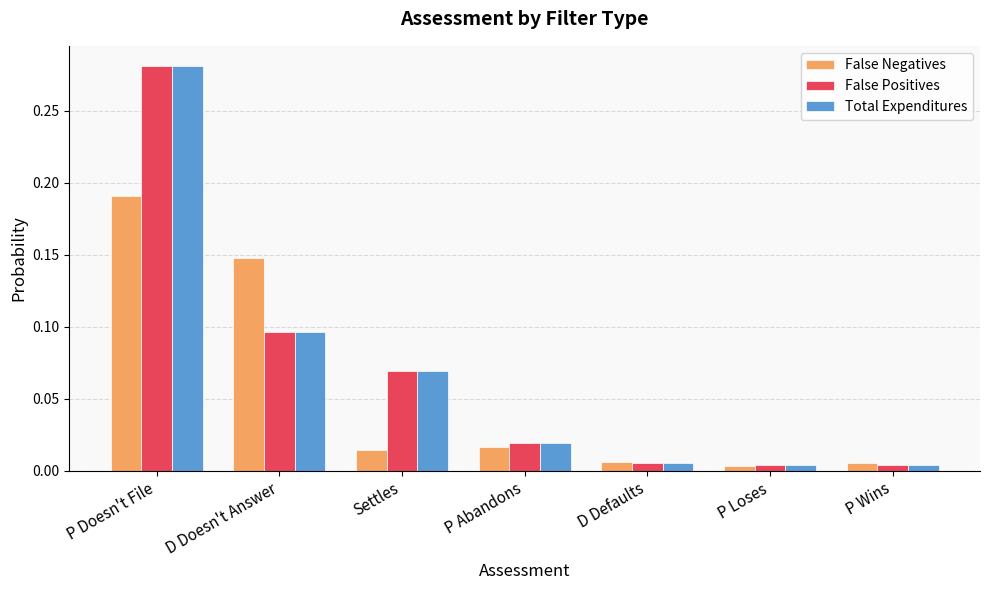

At which category is the sum across all series the highest?

P Doesn't File